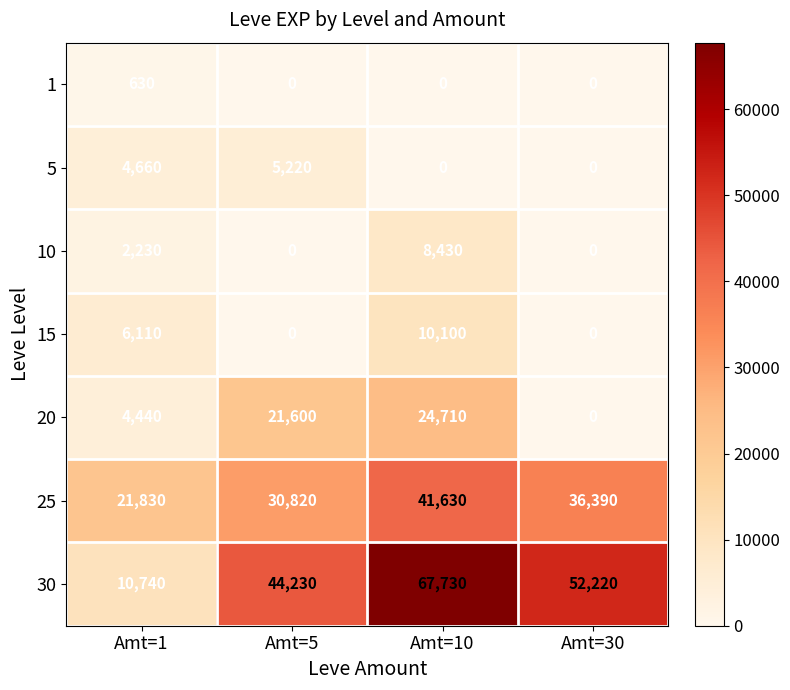

Reading right to left, transcribe all the data shown in this chart.

1: Amt=30=0	Amt=10=0	Amt=5=0	Amt=1=630
5: Amt=30=0	Amt=10=0	Amt=5=5220	Amt=1=4660
10: Amt=30=0	Amt=10=8430	Amt=5=0	Amt=1=2230
15: Amt=30=0	Amt=10=10100	Amt=5=0	Amt=1=6110
20: Amt=30=0	Amt=10=24710	Amt=5=21600	Amt=1=4440
25: Amt=30=36390	Amt=10=41630	Amt=5=30820	Amt=1=21830
30: Amt=30=52220	Amt=10=67730	Amt=5=44230	Amt=1=10740